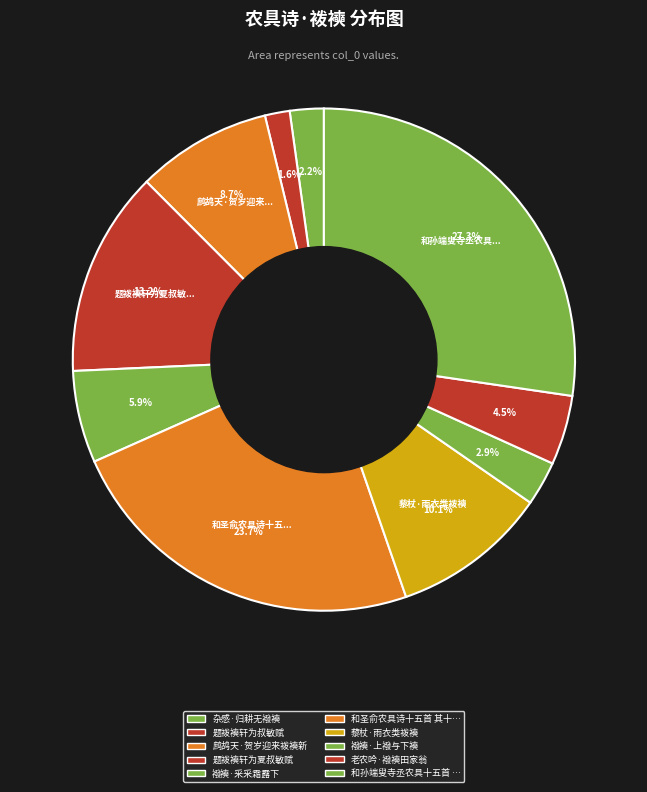

Count the number of slices in the pie.

10